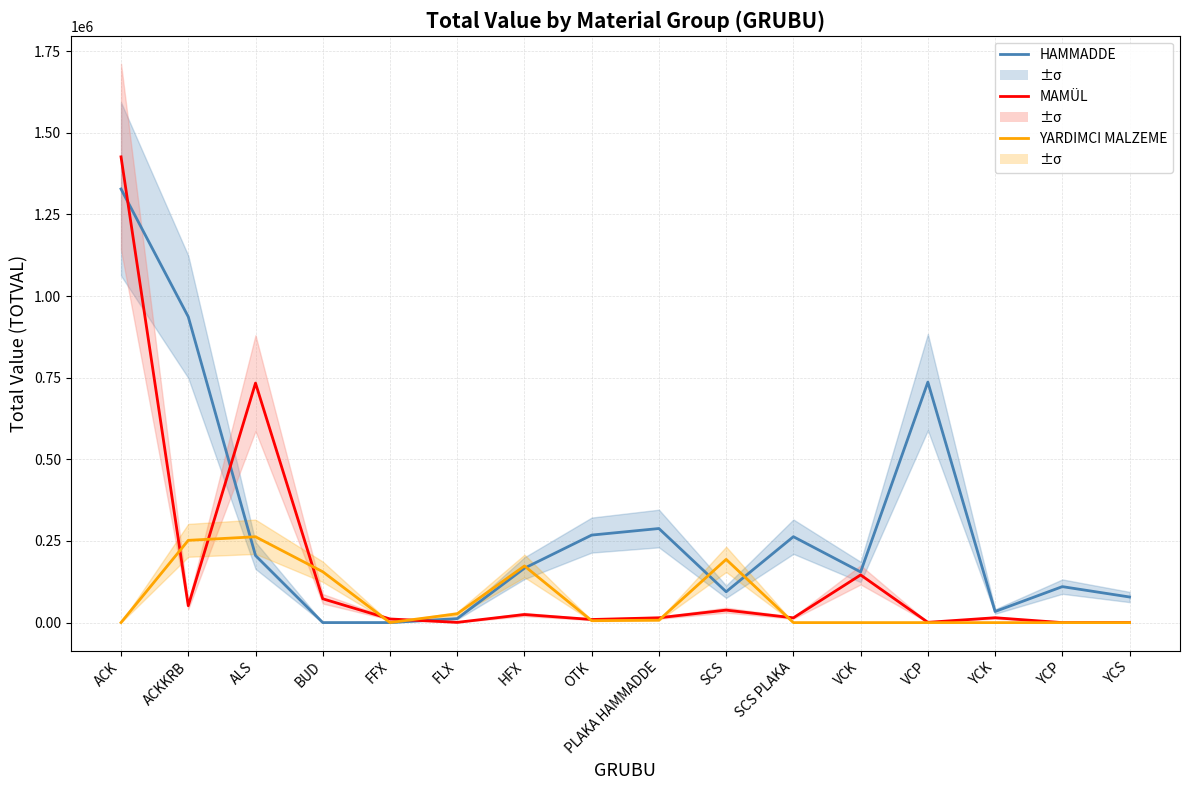

Does the chart have visible grid lines?

Yes